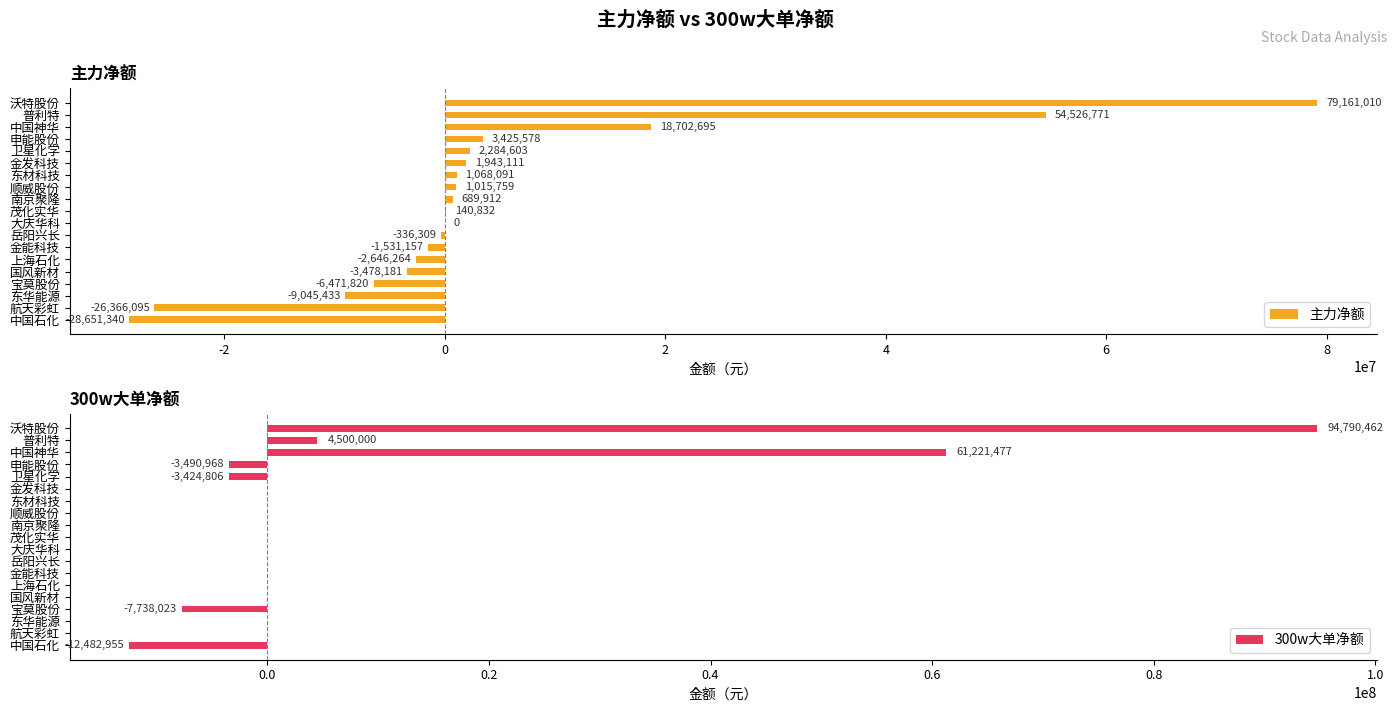

Which category has the highest value in the 主力净额 series?

沃特股份